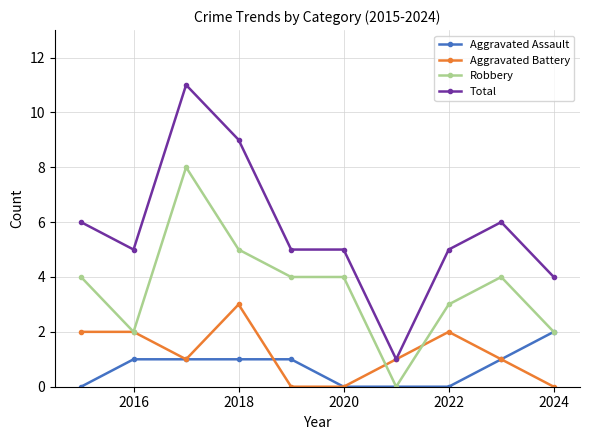

What is the highest value of the Aggravated Battery series?

3